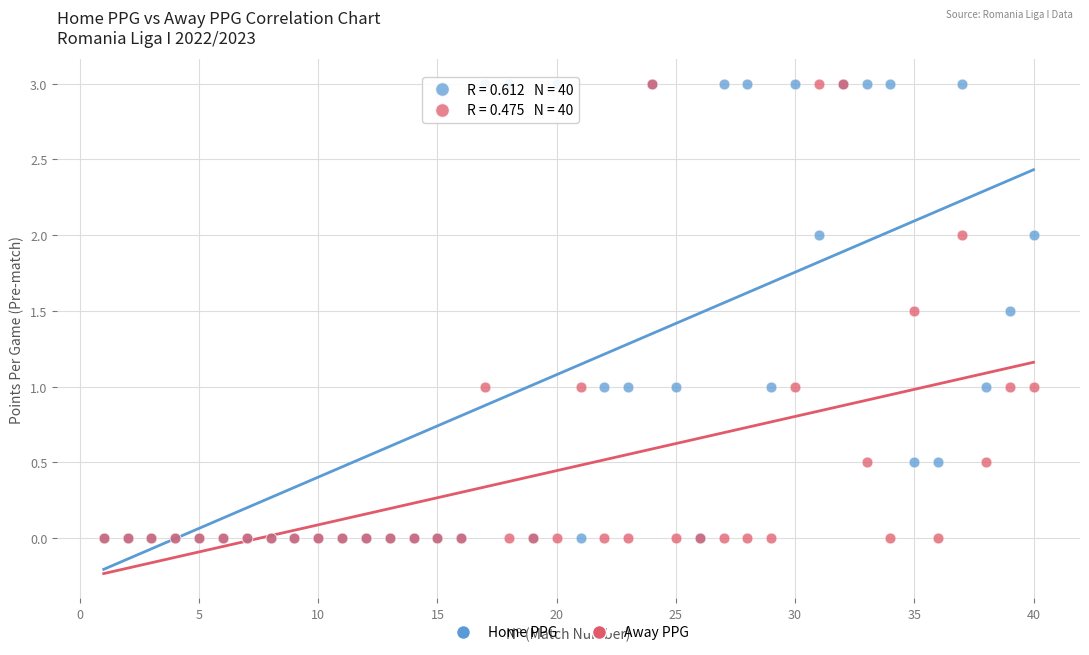

What are all the series names shown in the legend?

Home PPG, Away PPG